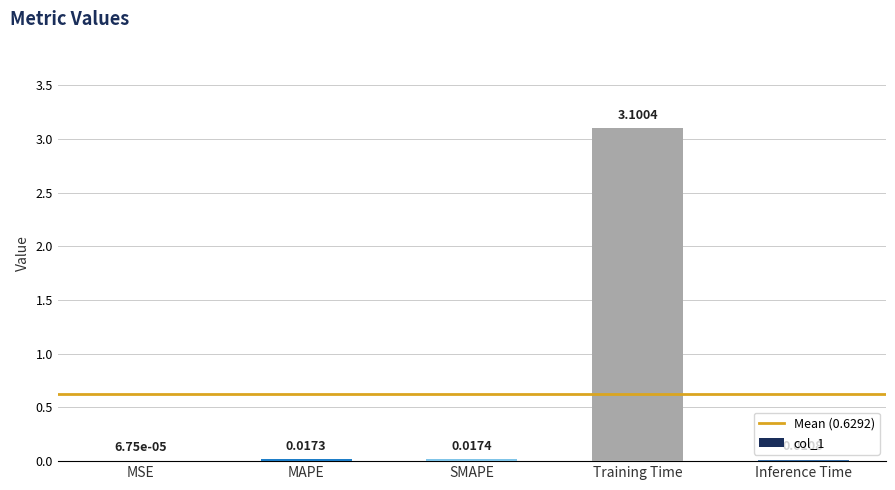

What is the sum of the values at Training Time and MSE?

3.1